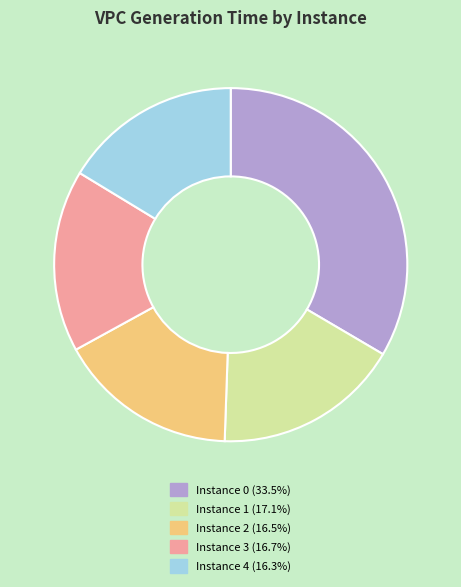

Do Instance 0 (33.5%) and Instance 1 (17.1%) together represent more than half of the pie?

Yes